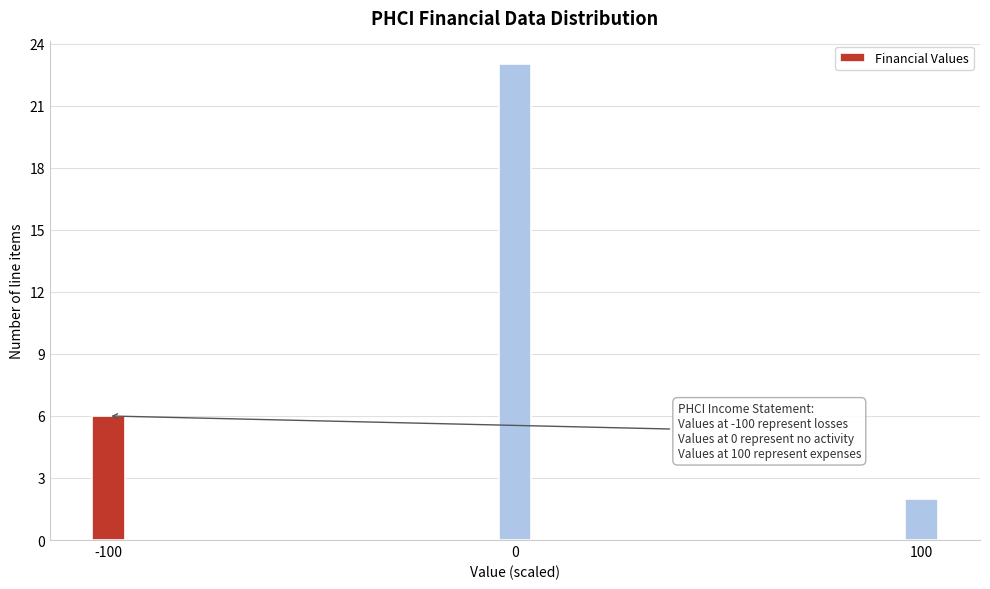

Reading left to right, extract all data points from this chart.

-100=6	0=23	100=2